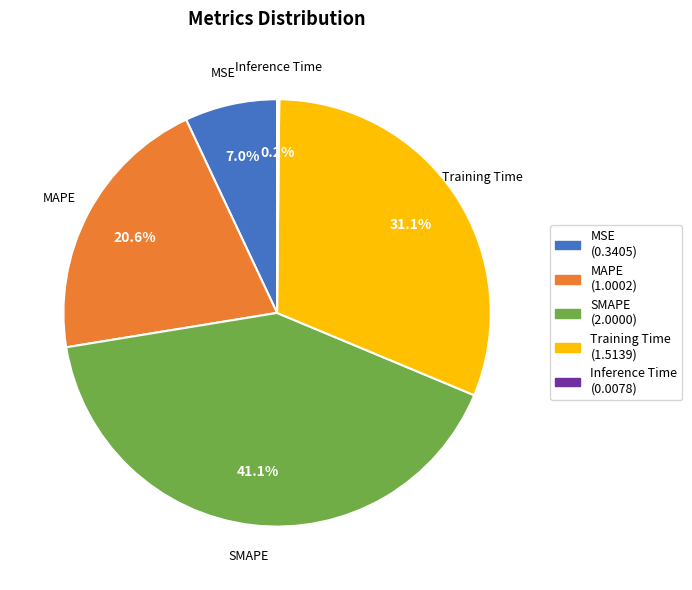

Which slice is the largest?

SMAPE